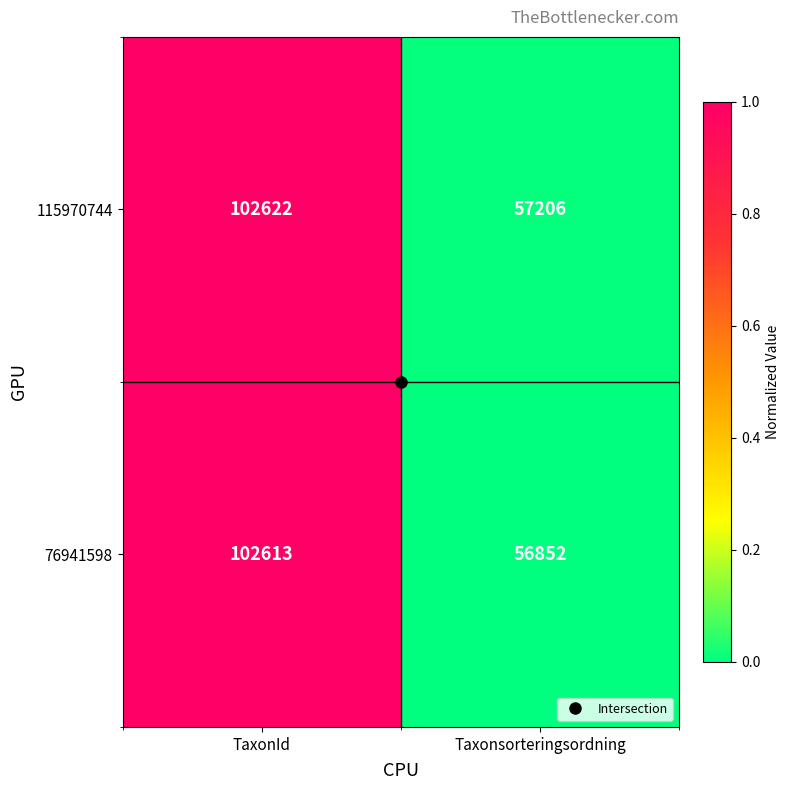

The value of 76941598 at TaxonId is 102613. True or false?

True